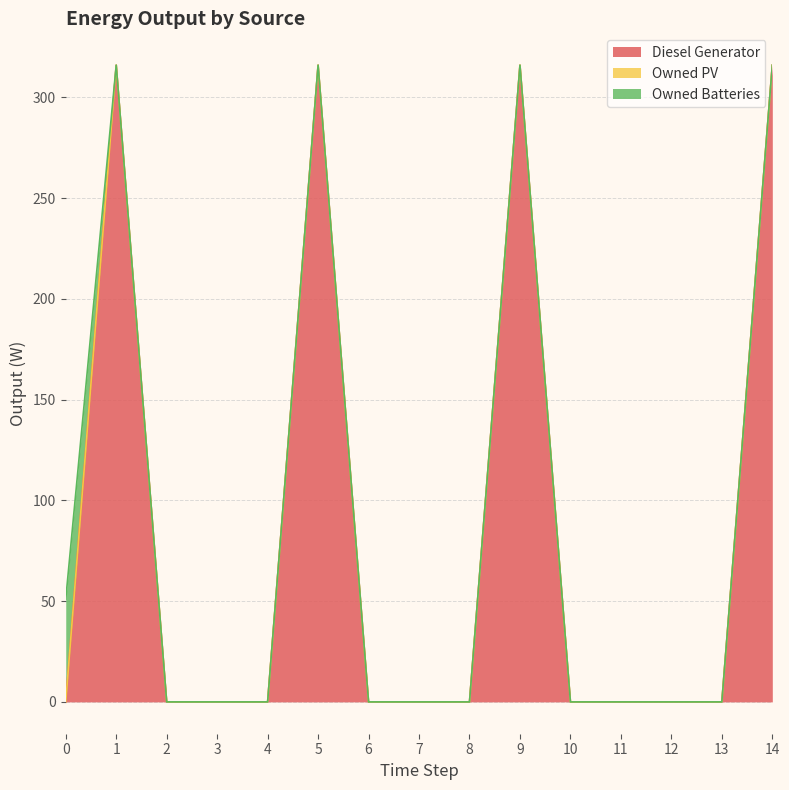

What are all the series names shown in the legend?

Diesel Generator, Owned PV, Owned Batteries